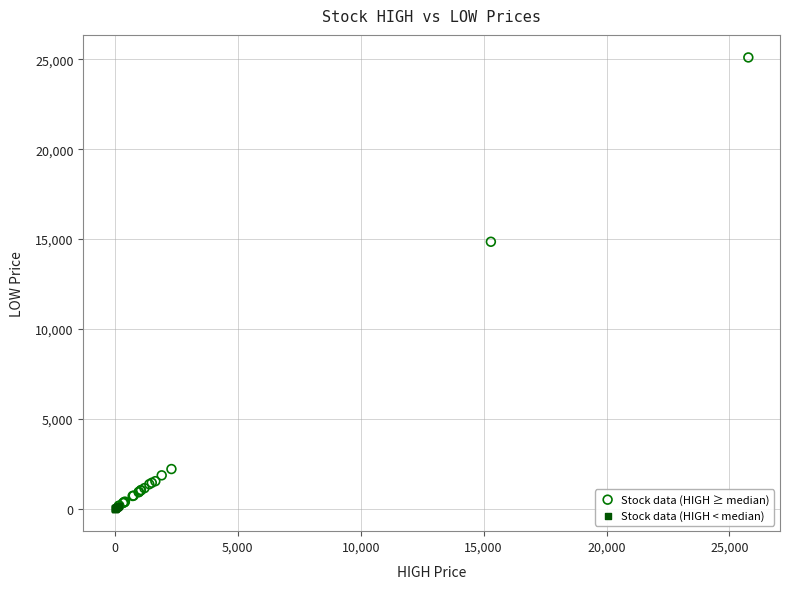

Which series has the largest Y range (max minus min)?

Stock data (HIGH ≥ median)